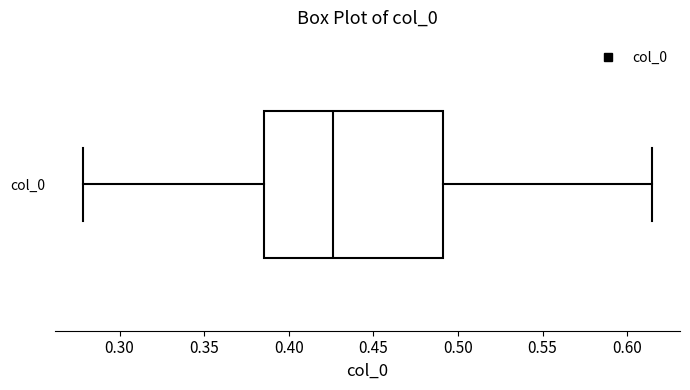

Where does the left whisker of the box for col_0 end on the x-axis? The values are not printed on the chart, so give them approximately, as read against the axis.

0.280